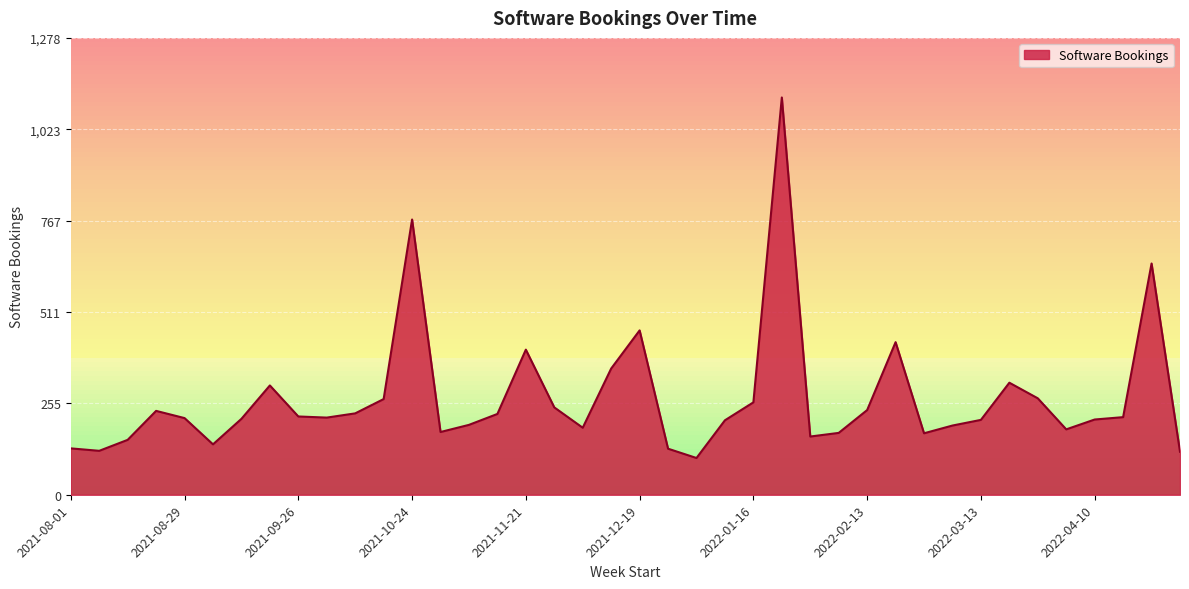

What is the maximum value shown in the chart?

1112.1